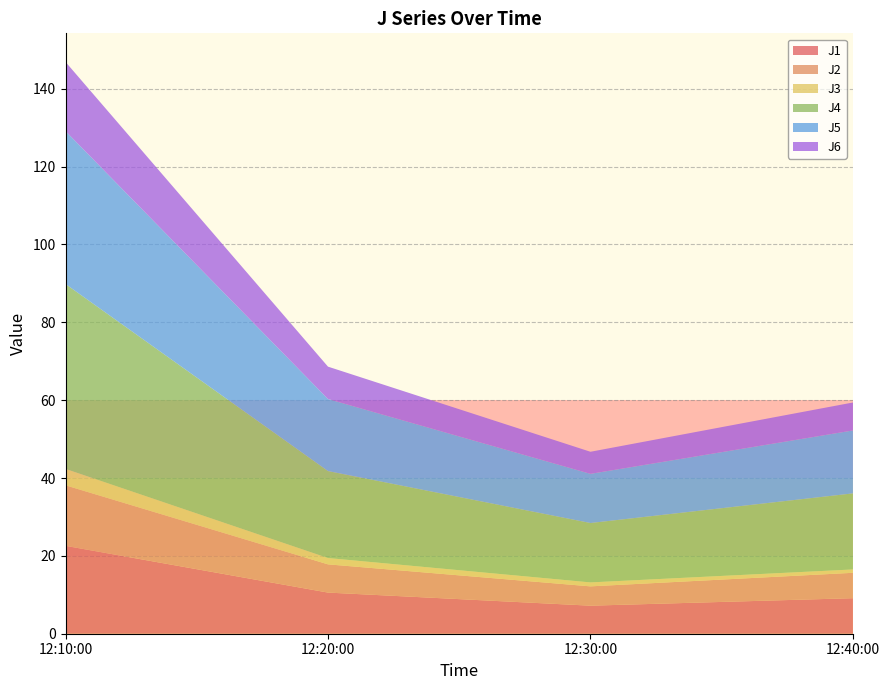

Reading right to left, transcribe all the data shown in this chart.

J1: 9.1	7.2	10.6	22.6
J2: 6.5	5.0	7.3	15.5
J3: 0.9	1.0	1.6	4.2
J4: 19.5	15.3	22.3	47.5
J5: 16.2	12.6	18.5	39.3
J6: 7.2	5.7	8.3	17.8